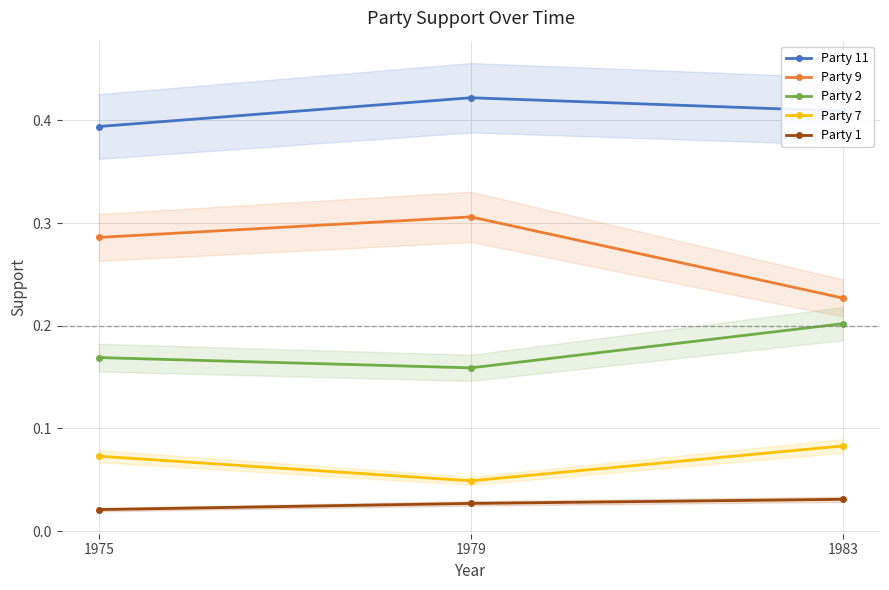

Reading left to right, transcribe all the data shown in this chart.

Party 11: 1975=0.4	1979=0.4	1983=0.4
Party 9: 1975=0.3	1979=0.3	1983=0.2
Party 2: 1975=0.2	1979=0.2	1983=0.2
Party 7: 1975=0.1	1979=0.0	1983=0.1
Party 1: 1975=0.0	1979=0.0	1983=0.0